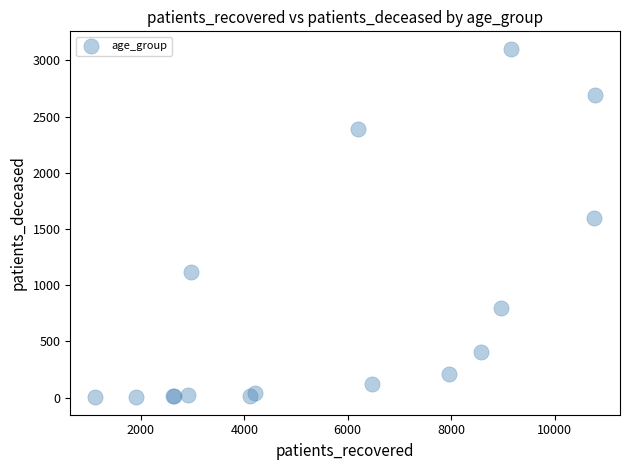

What Y value in the scatter plot is closest to 1553?

1600